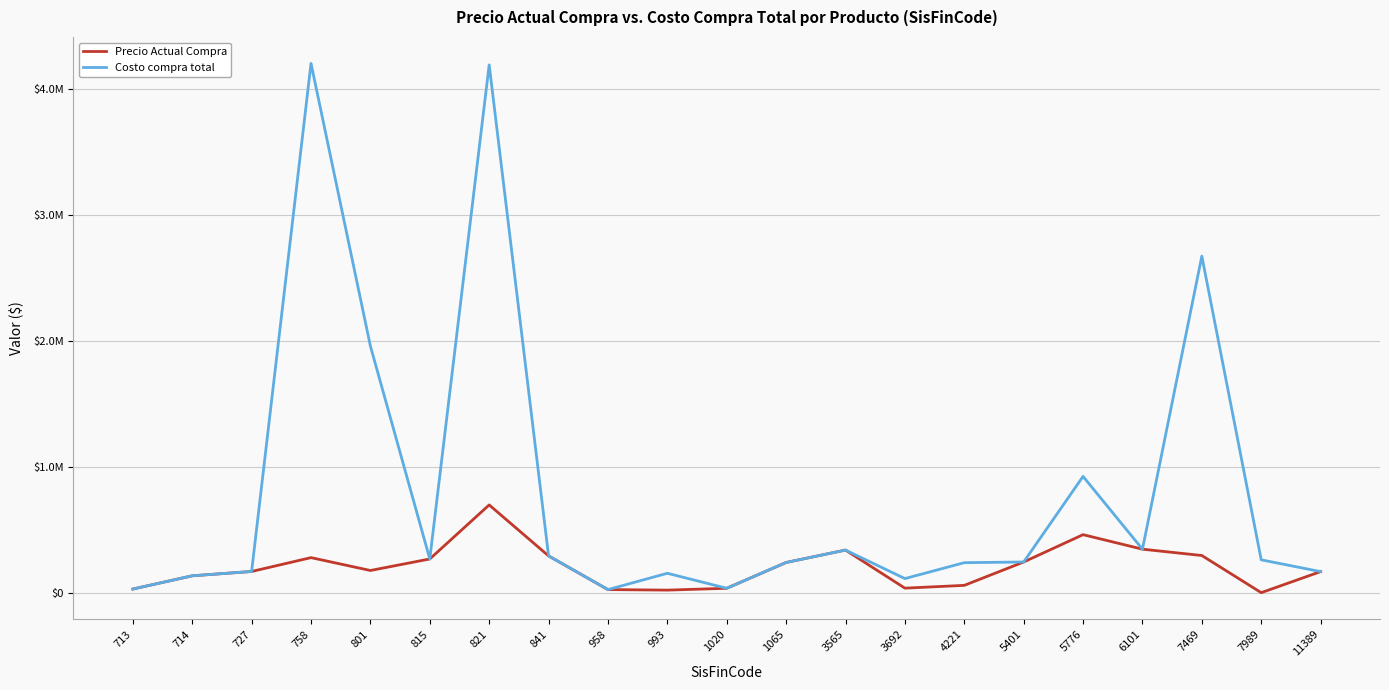

Is it true that Precio Actual Compra equals 208263 at 714?

False